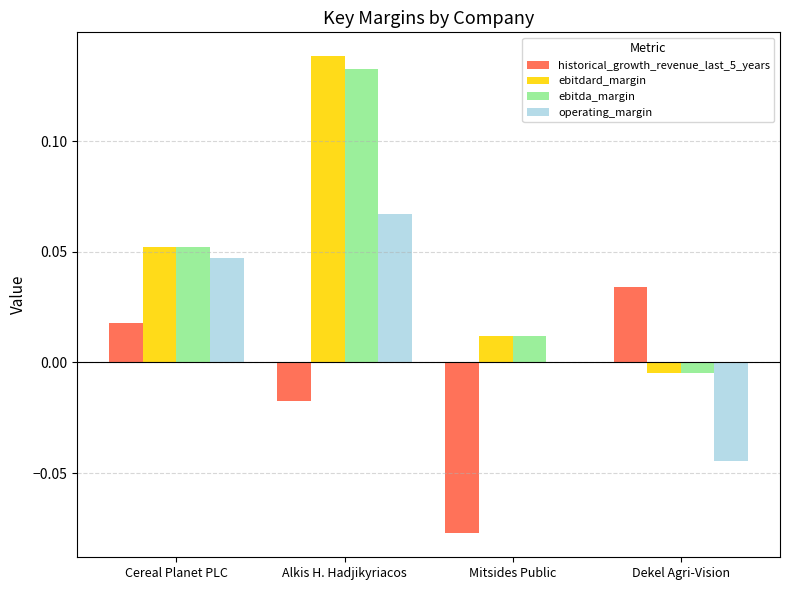

Between Alkis H. Hadjikyriacos and Dekel Agri-Vision, which series saw the biggest shift?

ebitdard_margin